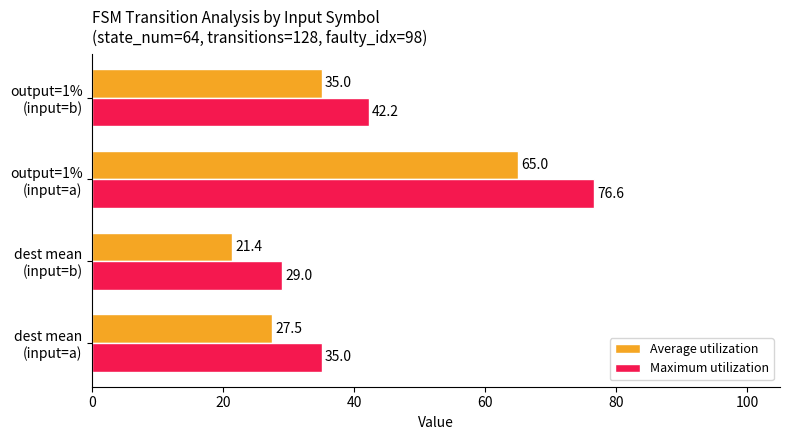

List the series in order of their overall mean, lowest first.

Average utilization, Maximum utilization